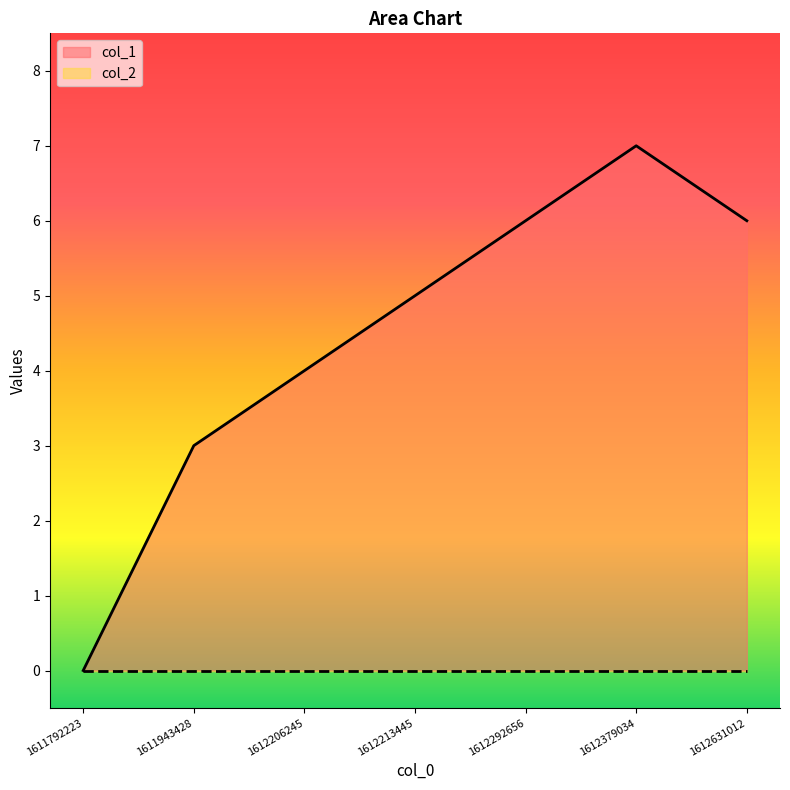

Which category has the highest value across all series?

1612379034